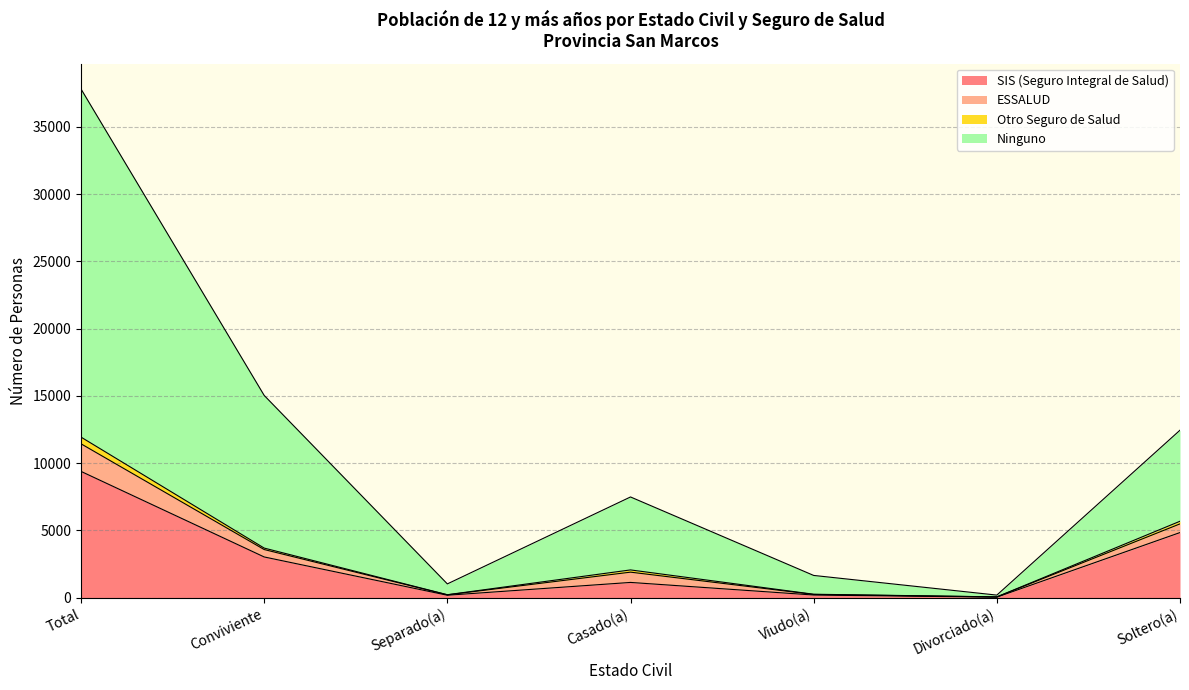

True or false: Ninguno has more than 2 interior local peaks.

False